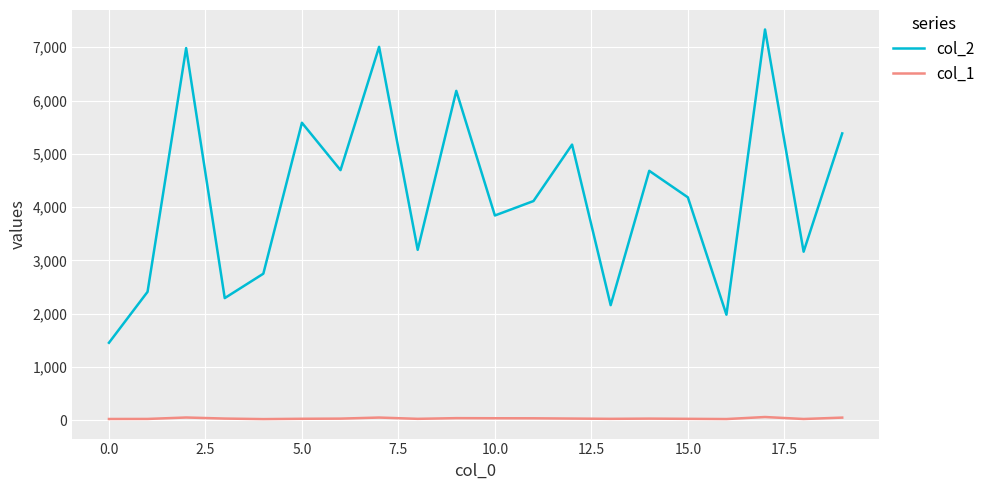

What is the maximum value shown in the chart?

7334